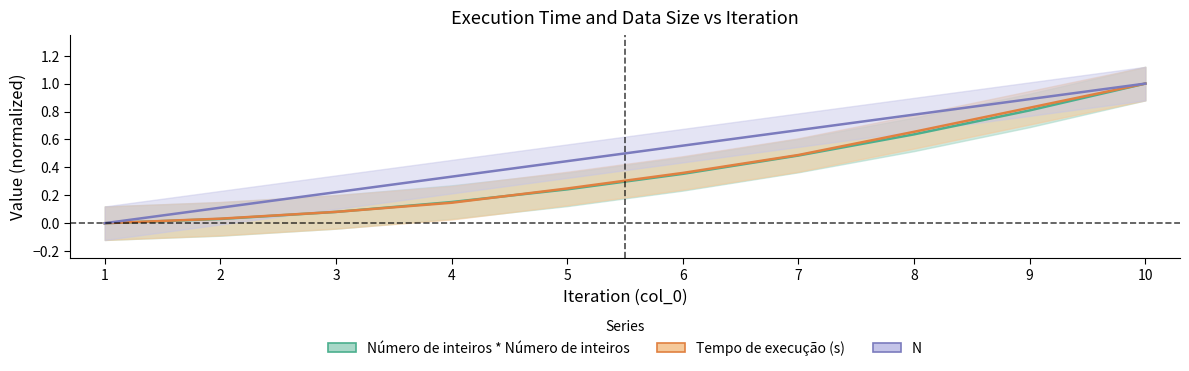

True or false: N has more than 0 points higher than both neighbors.

False